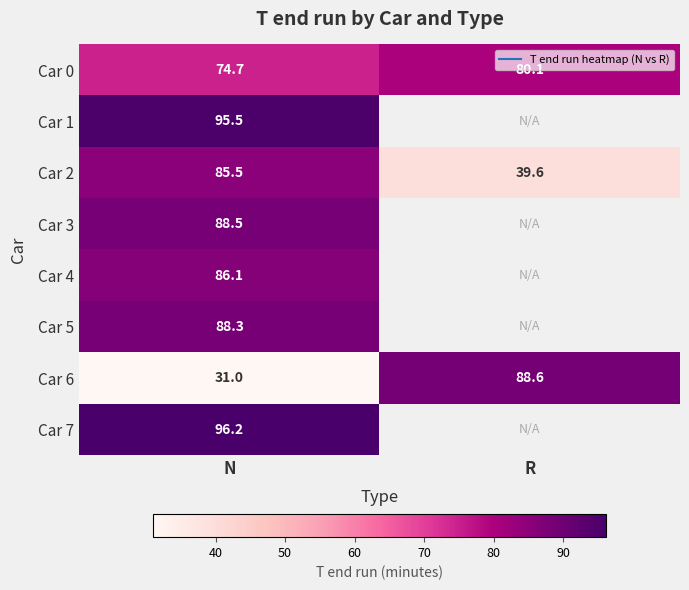

What is the total value across all series at N?

645.7